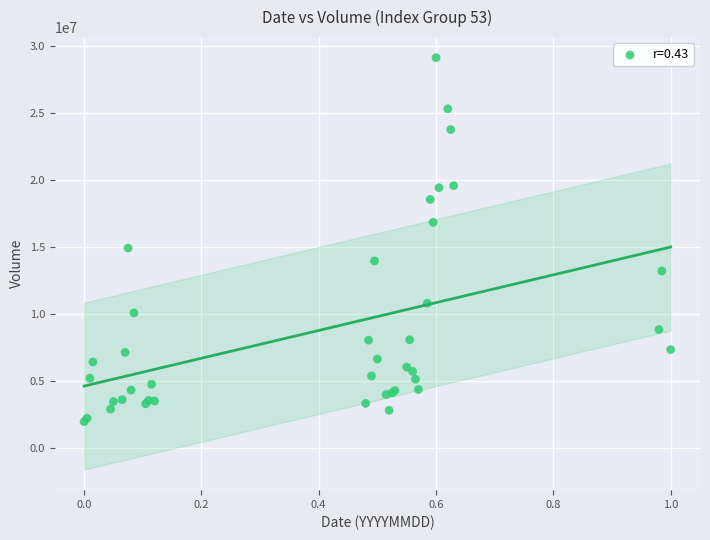

What Y value in the scatter plot is closest to 15540161?

14916643